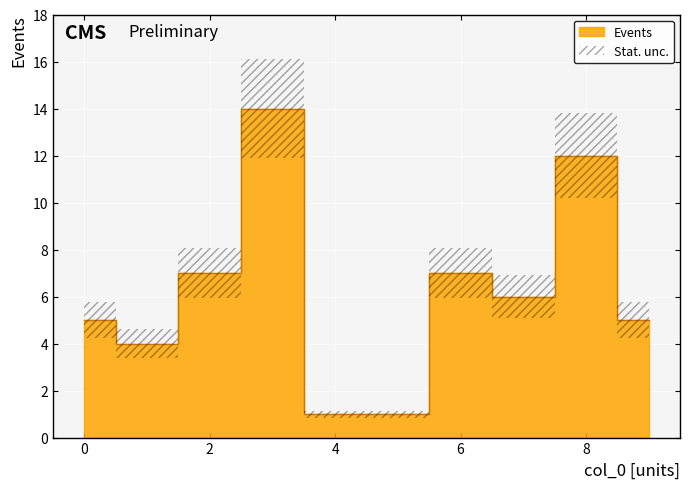

Reading left to right, list all the values displayed in this chart.

5	4	7	14	1	1	7	6	12	5